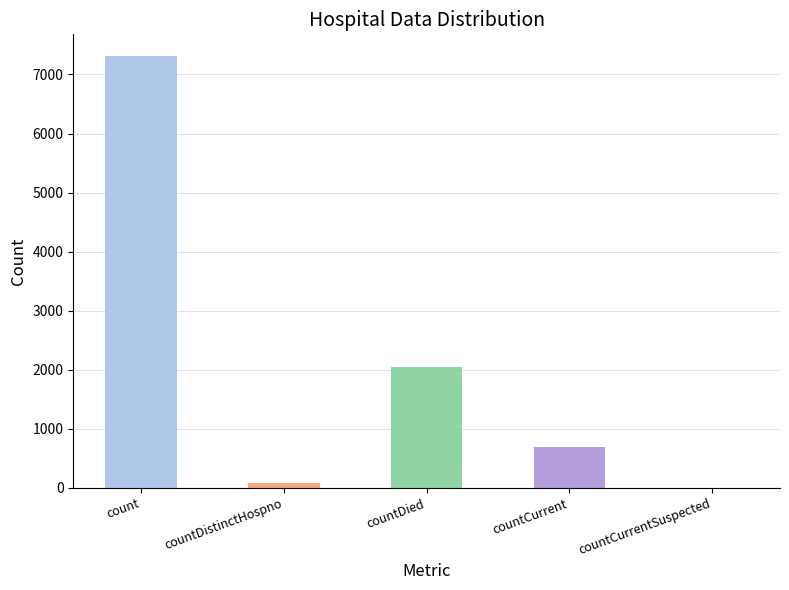

What is the sum of all values?

10134